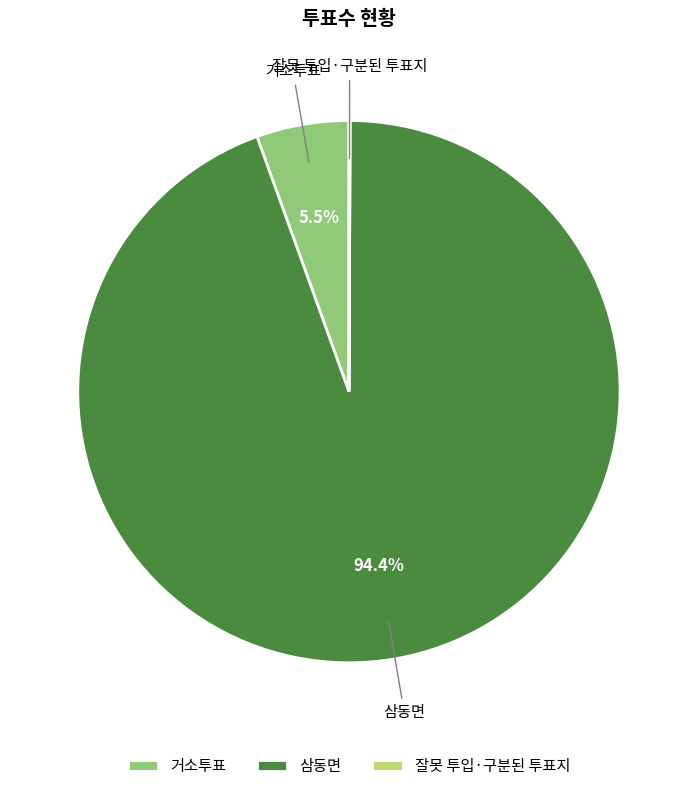

Between 삼동면 and 거소투표, which is larger?

삼동면